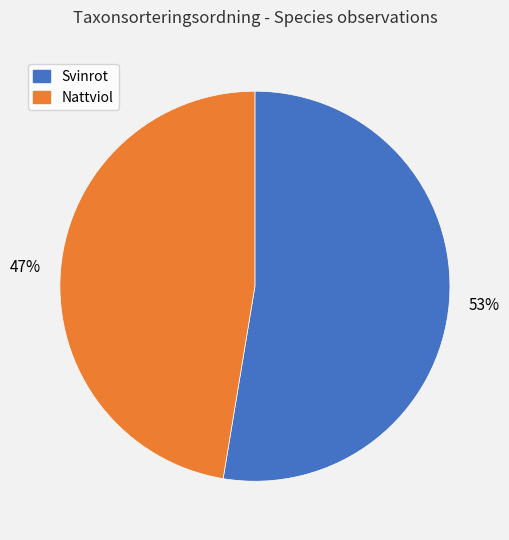

Is Svinrot the majority of the pie?

Yes